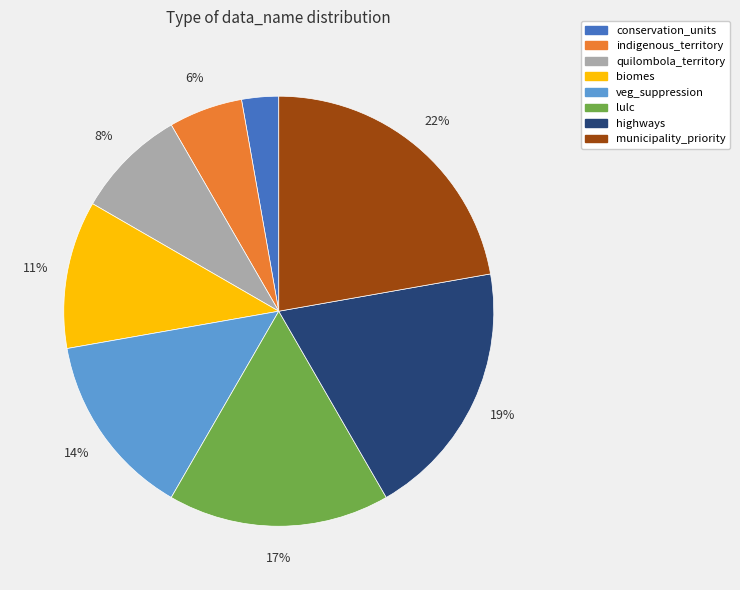

To the nearest percent, what is the difference between the largest and smallest slice percentages?

19%